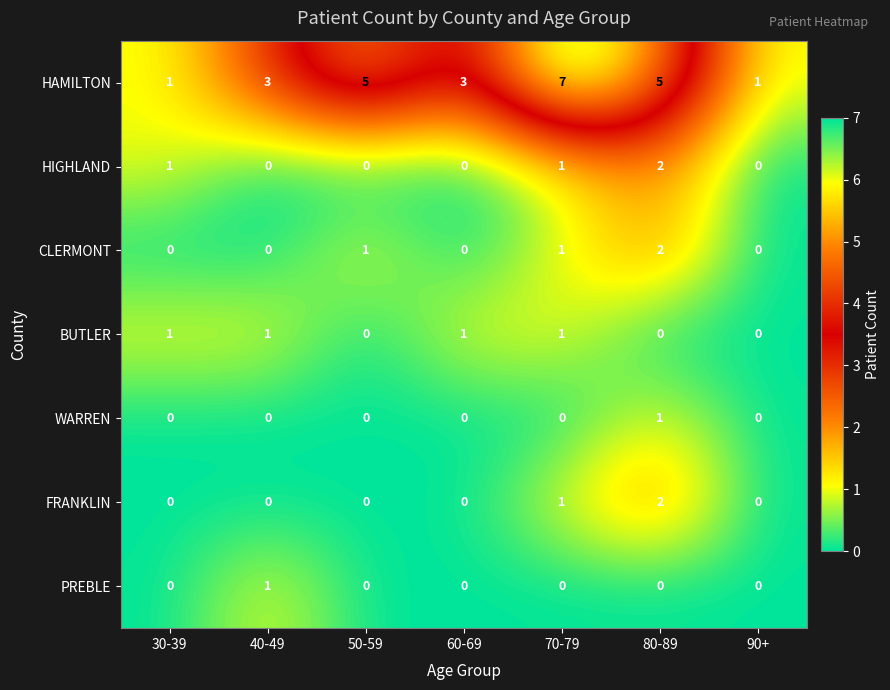

Is the value of HIGHLAND at 30-39 greater than the value of PREBLE at 70-79?

Yes